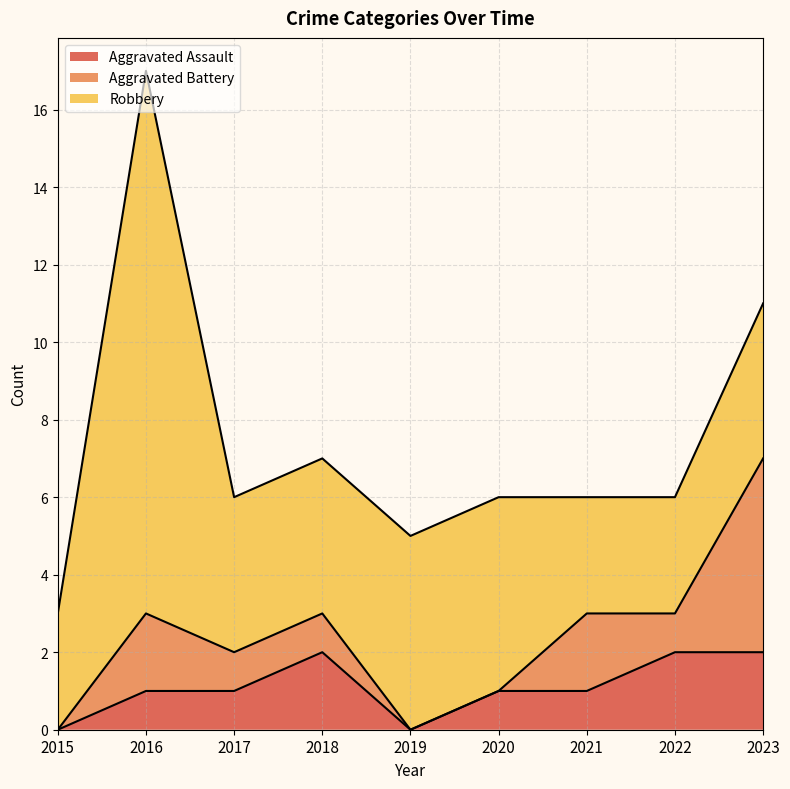

Between 2017 and 2019, which series saw the biggest shift?

Aggravated Assault